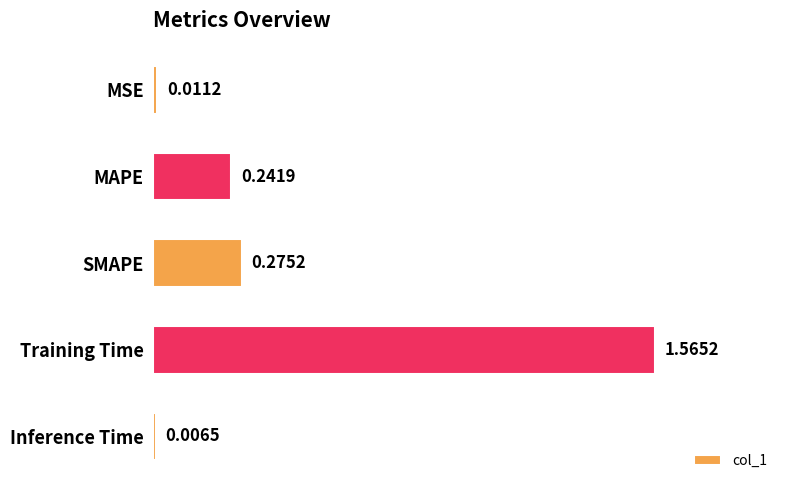

At which category does the chart reach its minimum across all series?

Inference Time